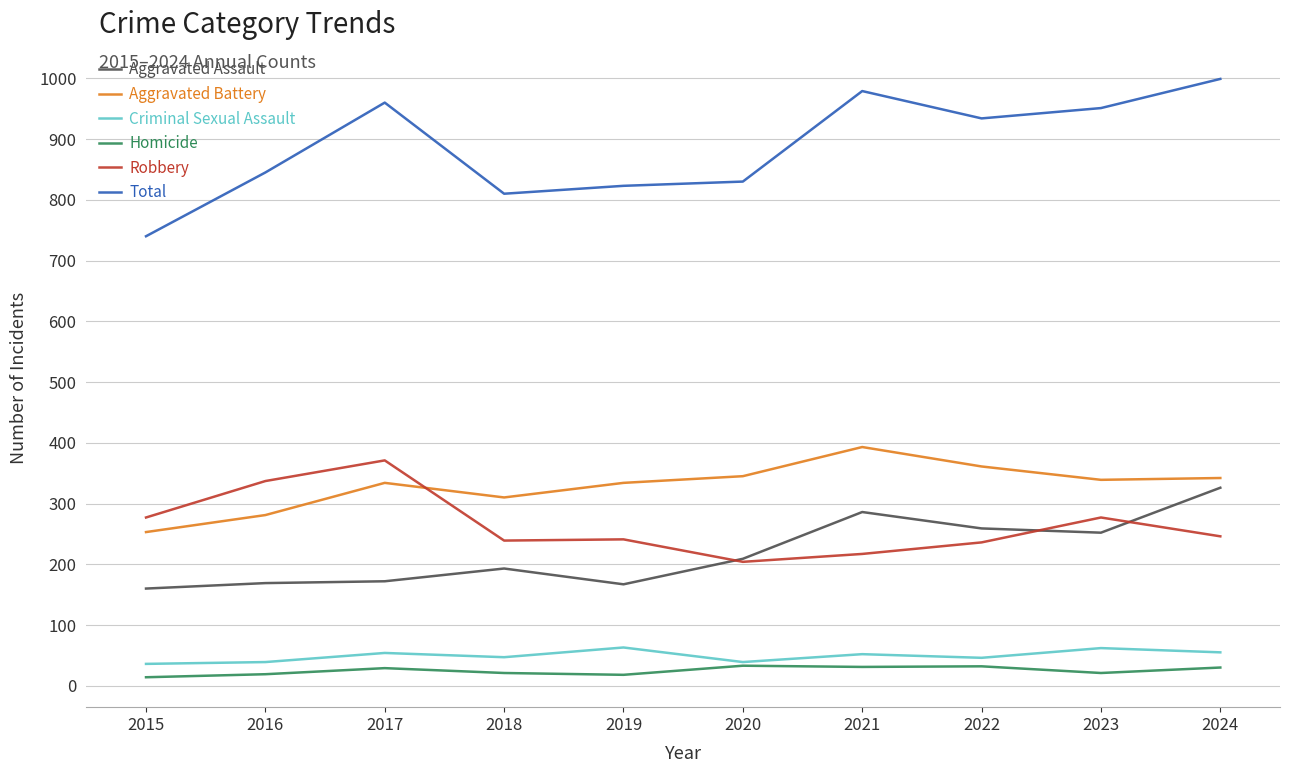

Which category has the highest value across all series?

2024